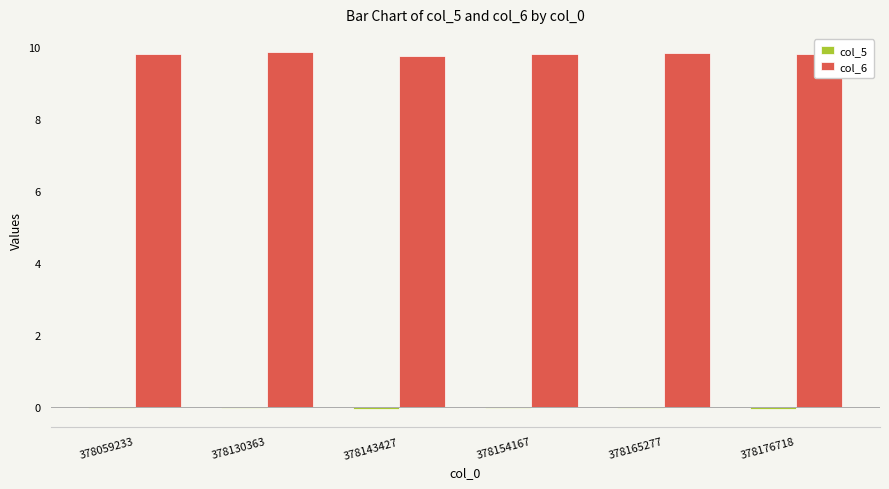

How many col_6 values are between 9 and 10?

6